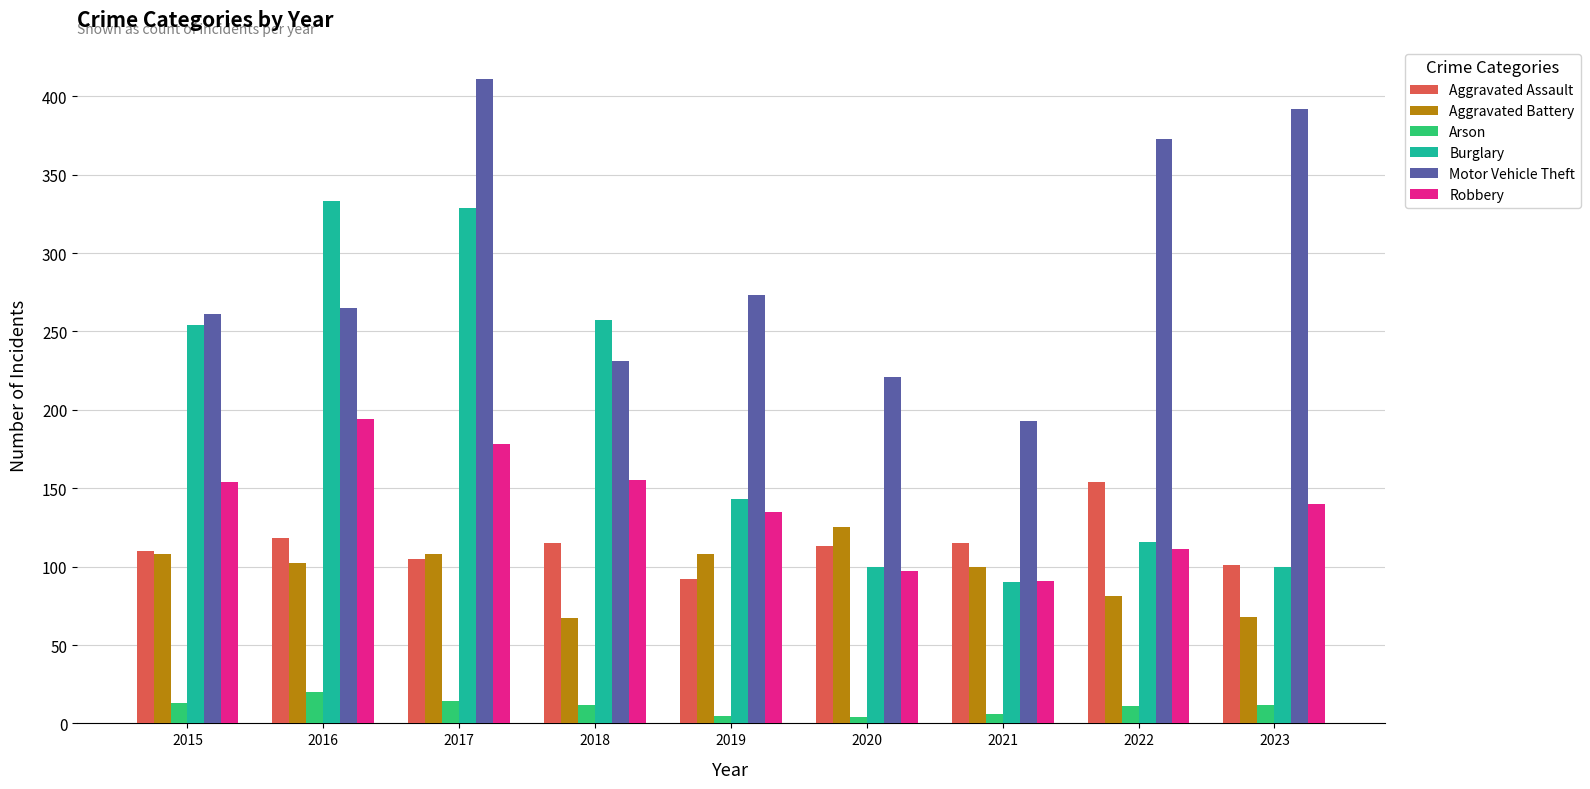

True or false: Arson has a value of 20 at 2016.

True